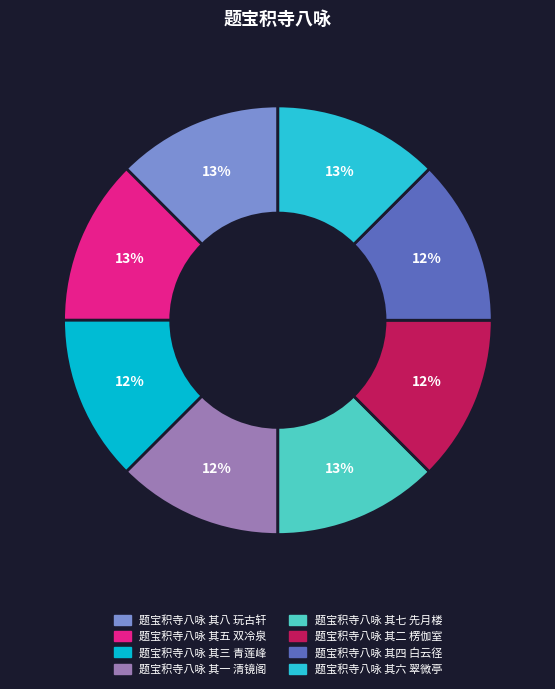

True or false: 题宝积寺八咏 其七 先月楼 accounts for 13% of the total.

True